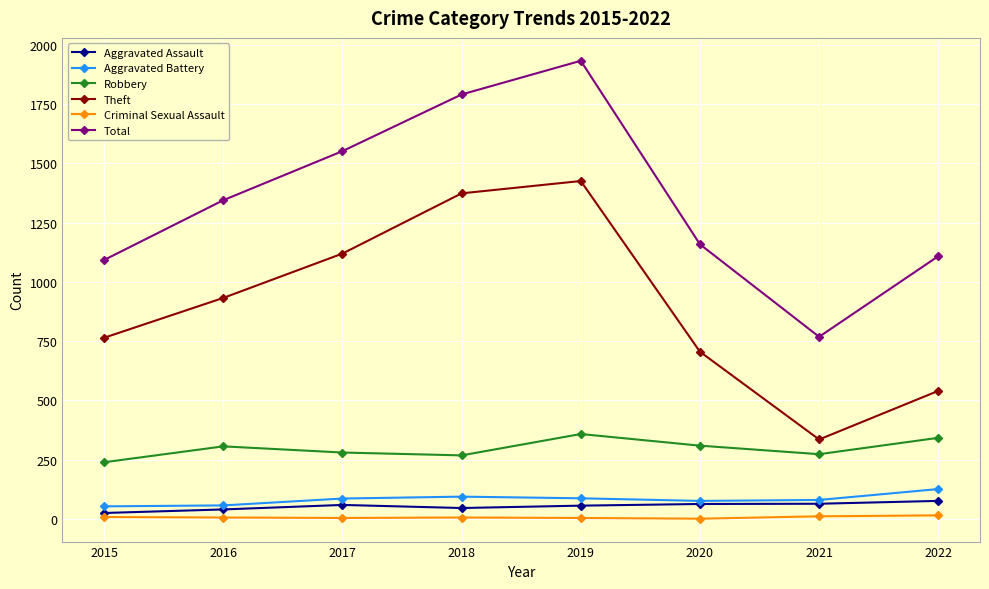

Rank the series at 2022 from lowest to highest value.

Criminal Sexual Assault, Aggravated Assault, Aggravated Battery, Robbery, Theft, Total